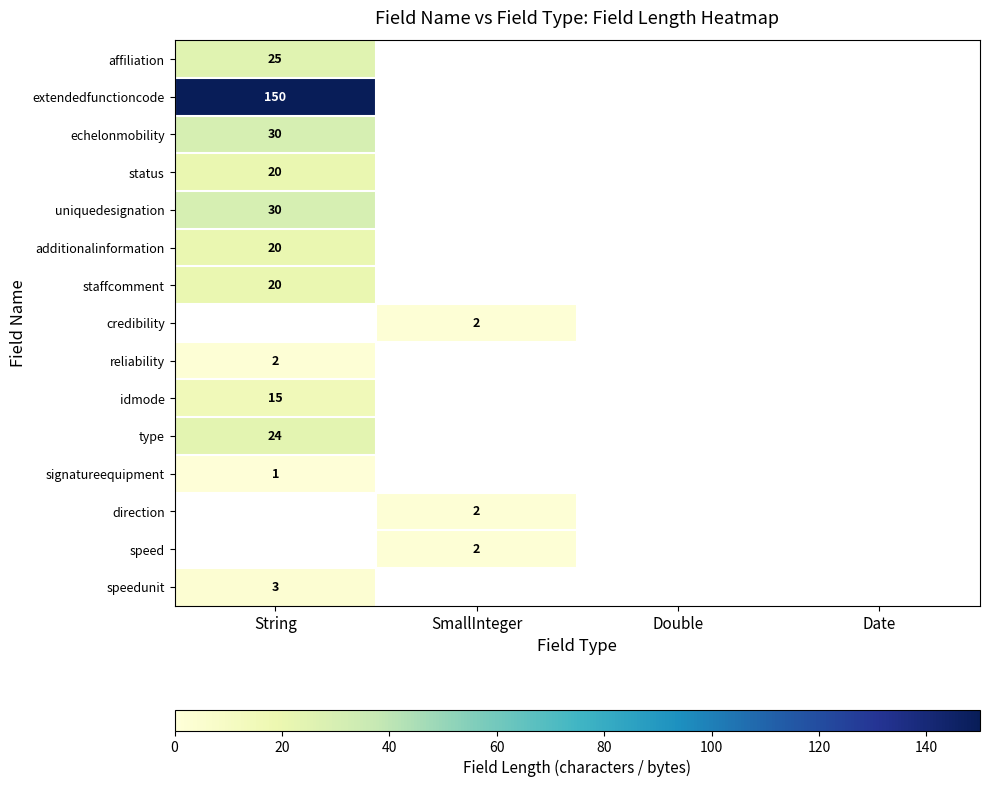

Is it true that additionalinformation equals 20 at String?

True